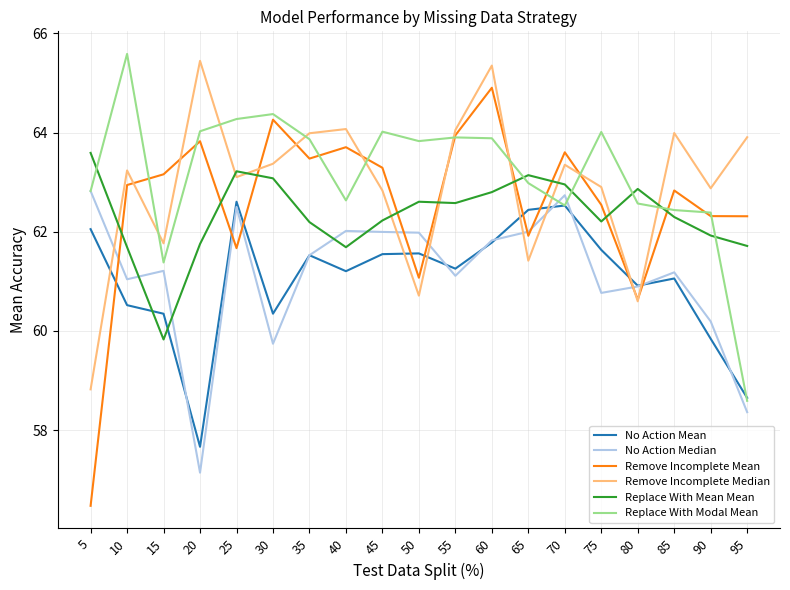

What is the difference between the highest and lowest values at 35?

2.5